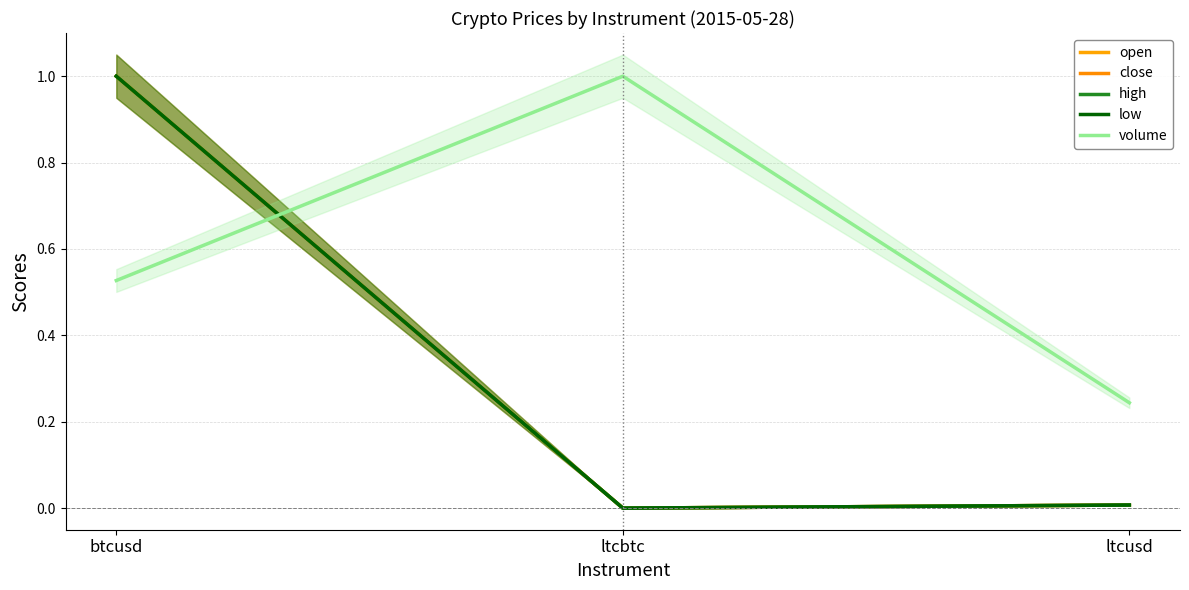

List the series in order of their peak value, highest first.

open, close, high, low, volume